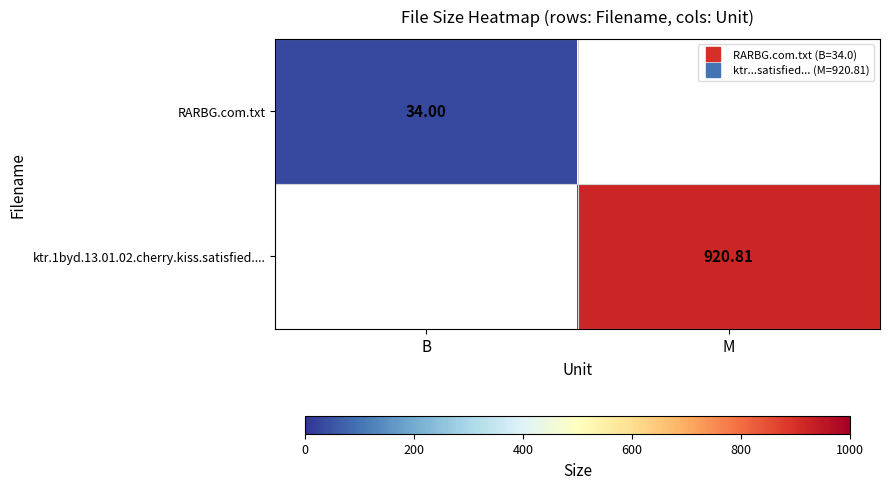

Is the value of ktr.1byd.13.01.02.cherry.kiss.satisfied.... at M greater than the value of RARBG.com.txt at M?

No